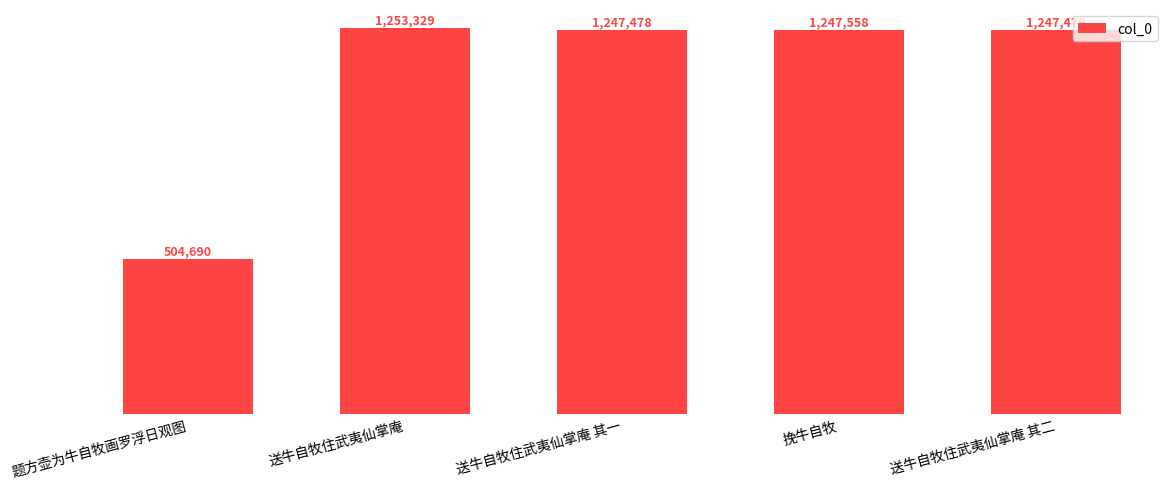

What is the sum of all values?

5500534